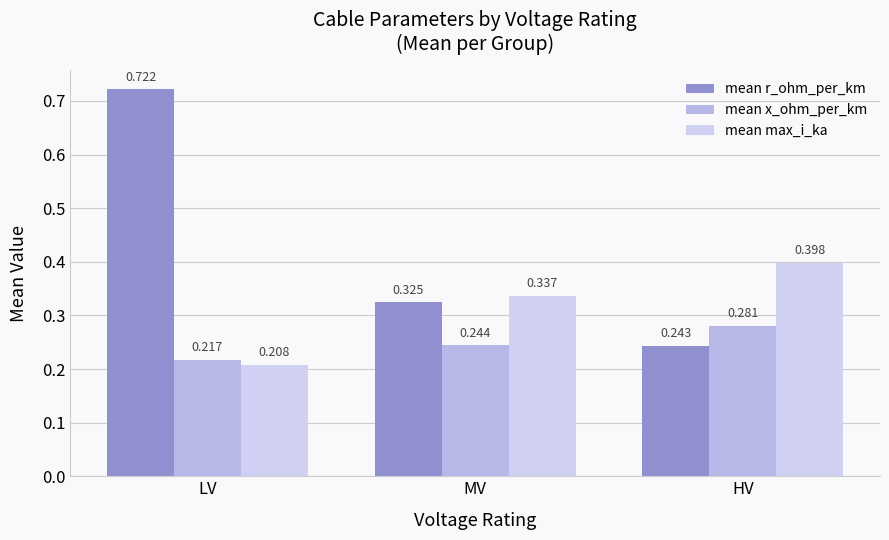

Count the number of data series in this chart.

3